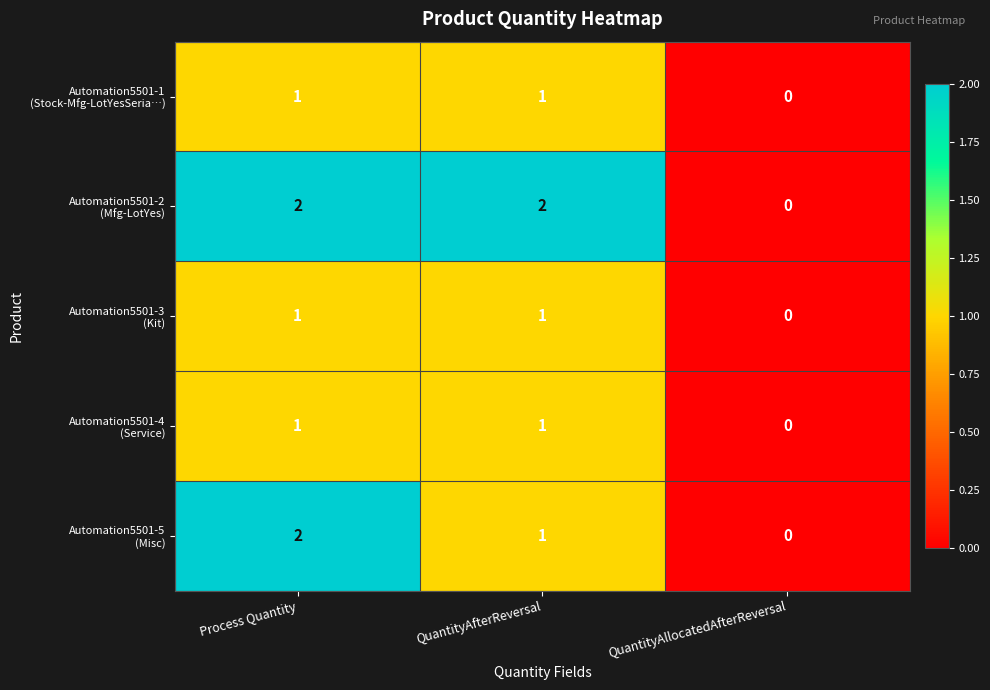

What is the total value across all series at QuantityAfterReversal?

6